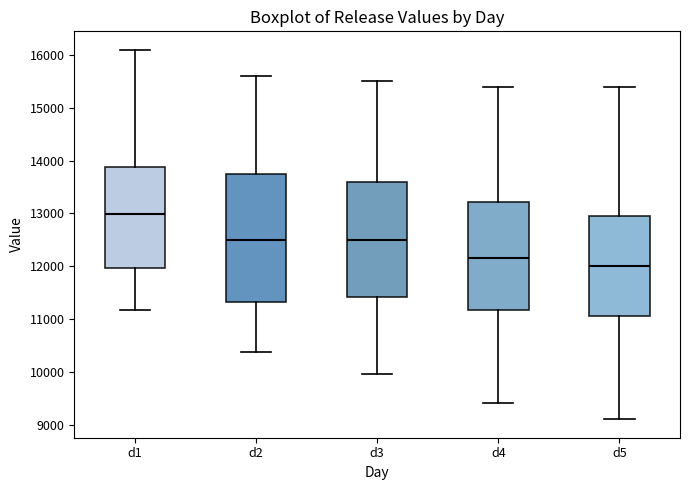

Reading left to right, transcribe this box plot: for each box, give where its median line is, the range the box spans, and where its two whiskers end, as read against the y-axis. The values are not printed on the chart, so give them approximately, as read against the axis.

d1: median 13000, box 12000 to 13900, whiskers 11200 to 16100
d2: median 12500, box 11300 to 13800, whiskers 10400 to 15600
d3: median 12500, box 11400 to 13600, whiskers 10000 to 15500
d4: median 12200, box 11200 to 13200, whiskers 9400 to 15400
d5: median 12000, box 11100 to 13000, whiskers 9100 to 15400